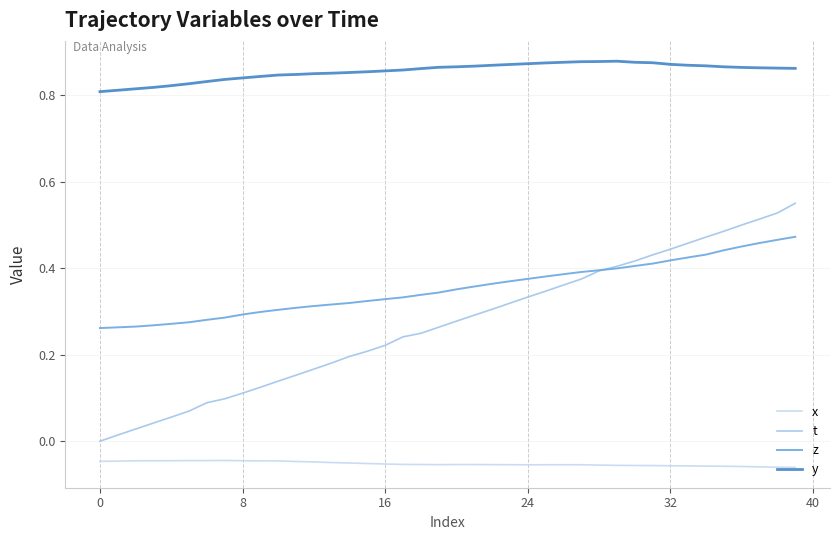

True or false: x and y intersect in this chart.

False